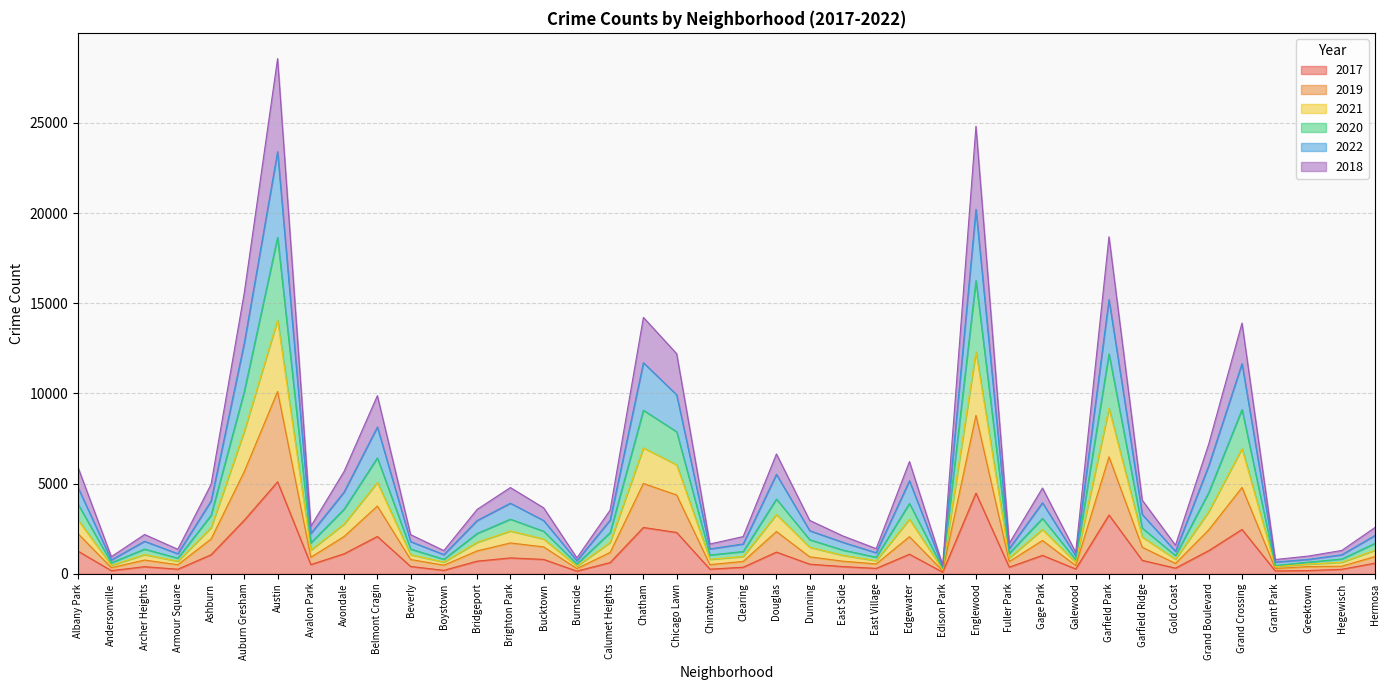

Which category has the highest value in the 2017 series?

Austin